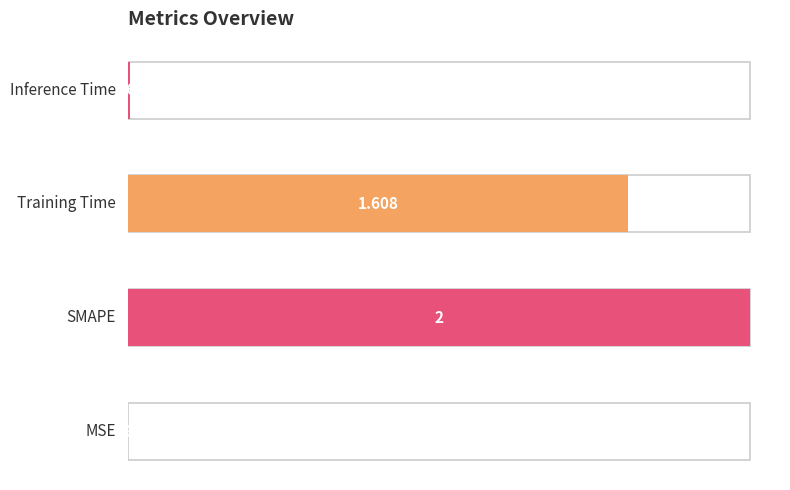

What is the change in value from SMAPE to Inference Time?

-2.0